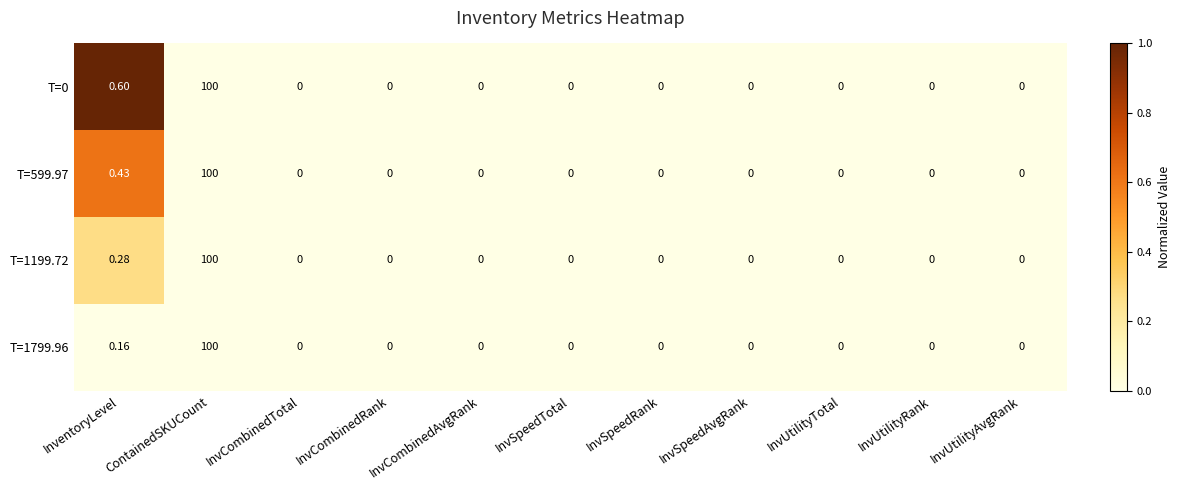

Which category has the highest value in the T=1799.96 series?

ContainedSKUCount